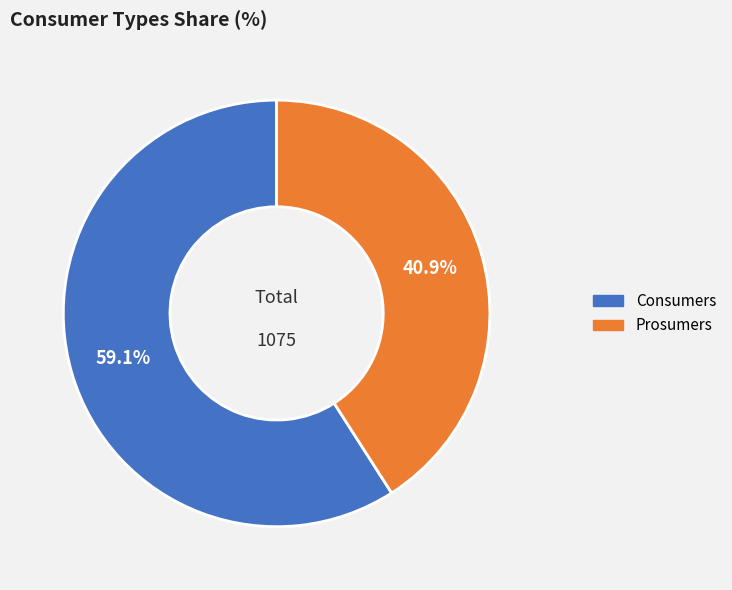

What percentage is NOT represented by Consumers?

40.9%